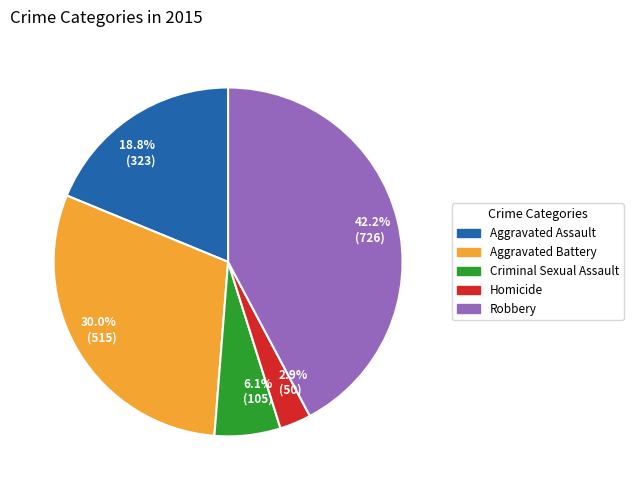

To the nearest percent, what is the difference between the Homicide and Robbery slice percentages?

39%